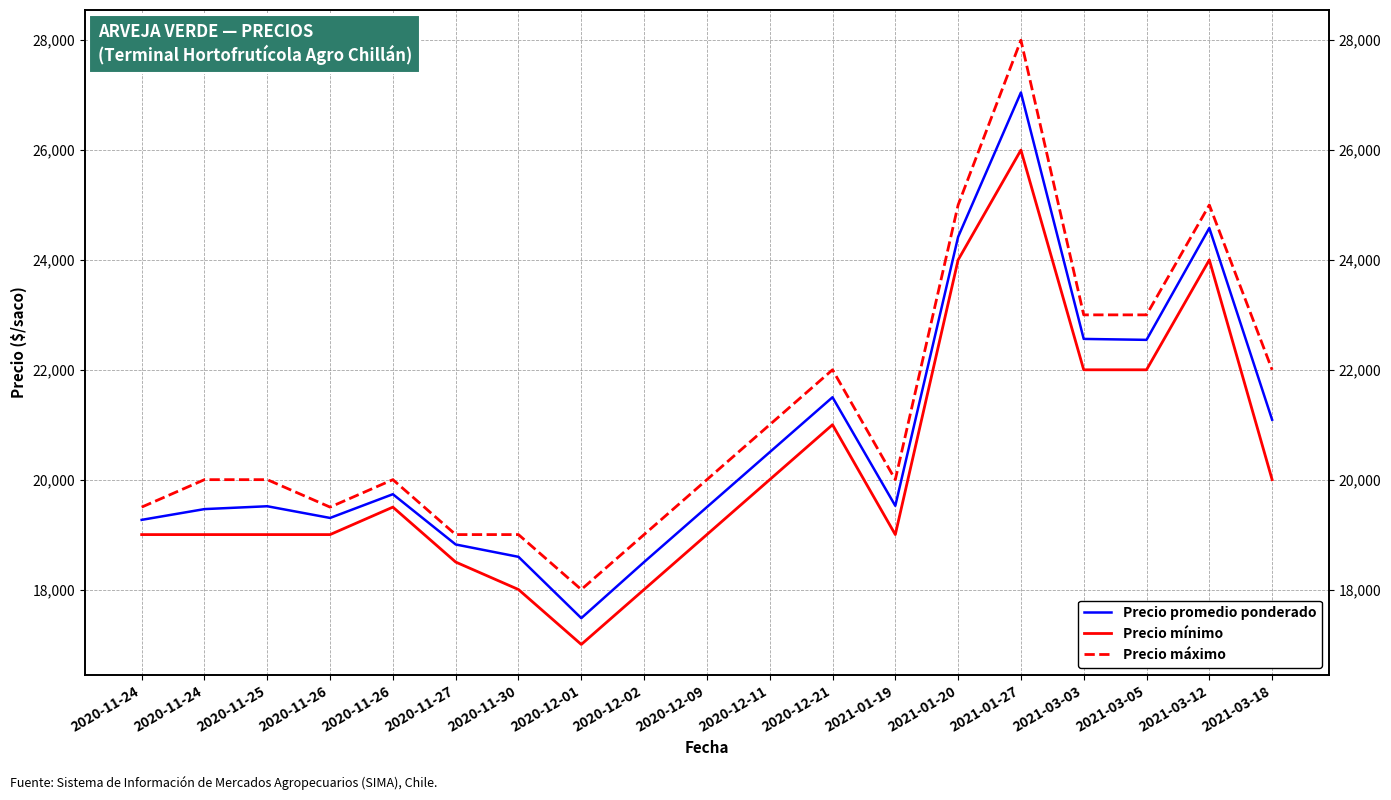

What is the sum of the Precio mínimo values at 2020-12-21 and 2021-03-12?

45000